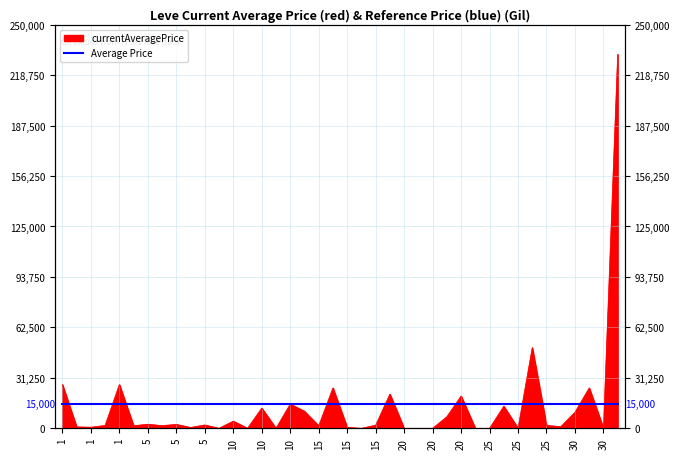

List the labels in order of value, largest first.

30, 25, 1, 1, 15, 30, 15, 20, 10, 25, 10, 10, 30, 20, 10, 5, 5, 5, 15, 25, 1, 5, 1, 15, 25, 1, 1, 15, 5, 5, 10, 10, 15, 20, 20, 20, 20, 25, 25, 30